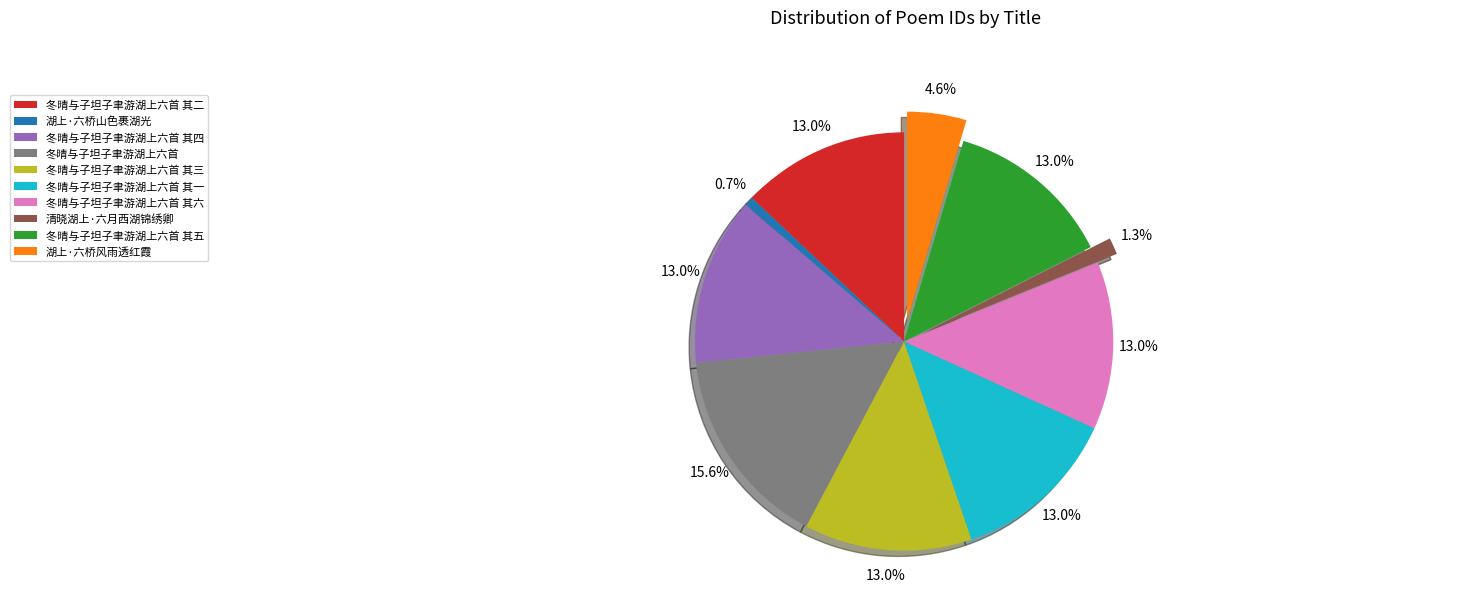

What percentage is NOT represented by 湖上·六桥山色裹湖光?

99.3%